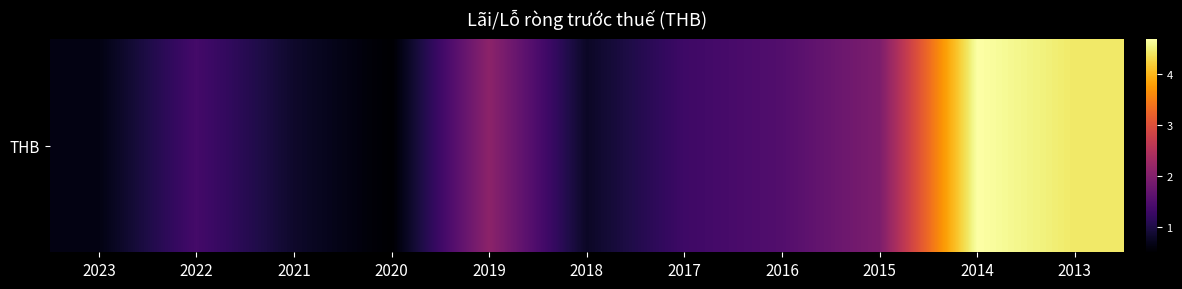

Reading left to right, list all the values displayed in this chart.

2023=6445429301	2022=13767345063	2021=8316314257	2020=5101311340	2019=21101790100	2018=7901255019	2017=13148612714	2016=15174214240	2015=19449167709	2014=46845506162	2013=44287541894